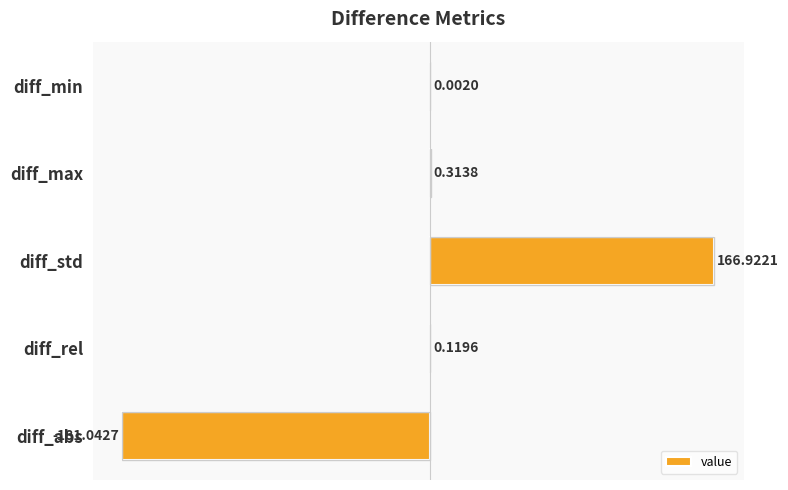

What is the change in value from diff_abs to diff_min?

+181.0